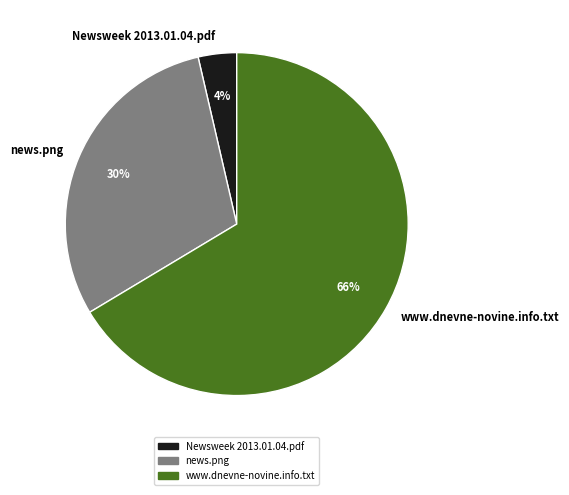

How many segments does this pie chart have?

3